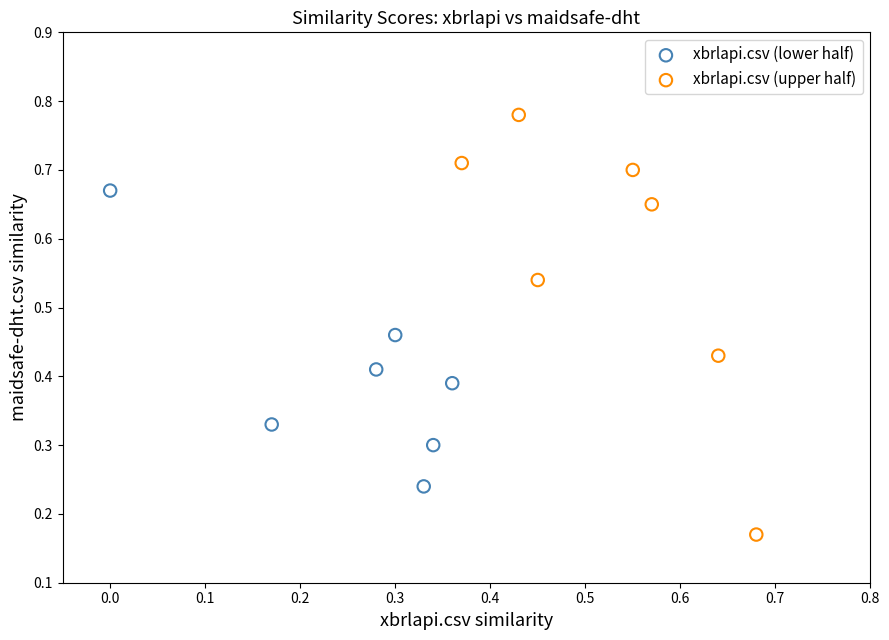

Which series reaches the minimum Y coordinate?

xbrlapi.csv (upper half)